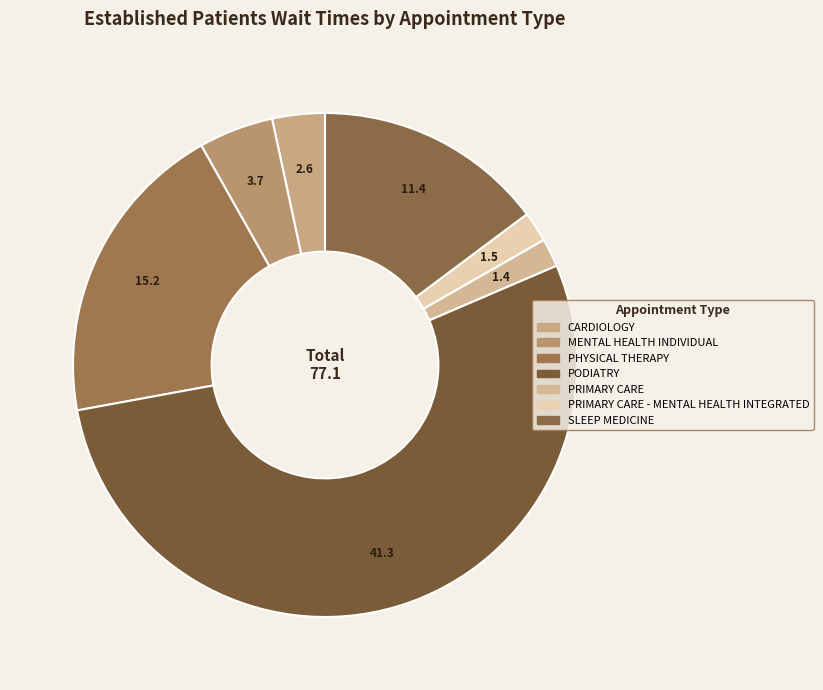

How many slices are in this pie chart?

7